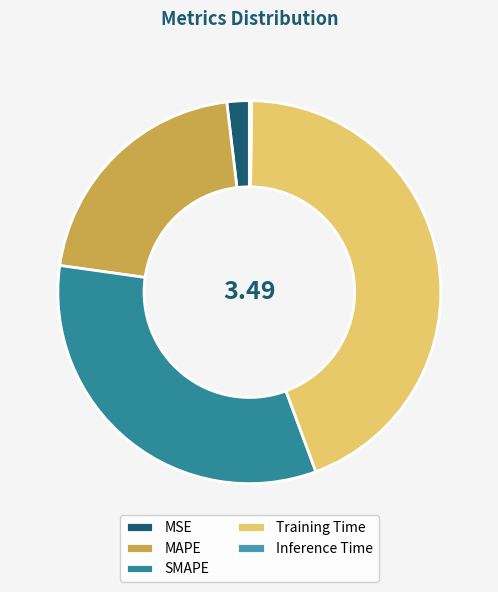

Which has a higher value, Training Time or MSE?

Training Time